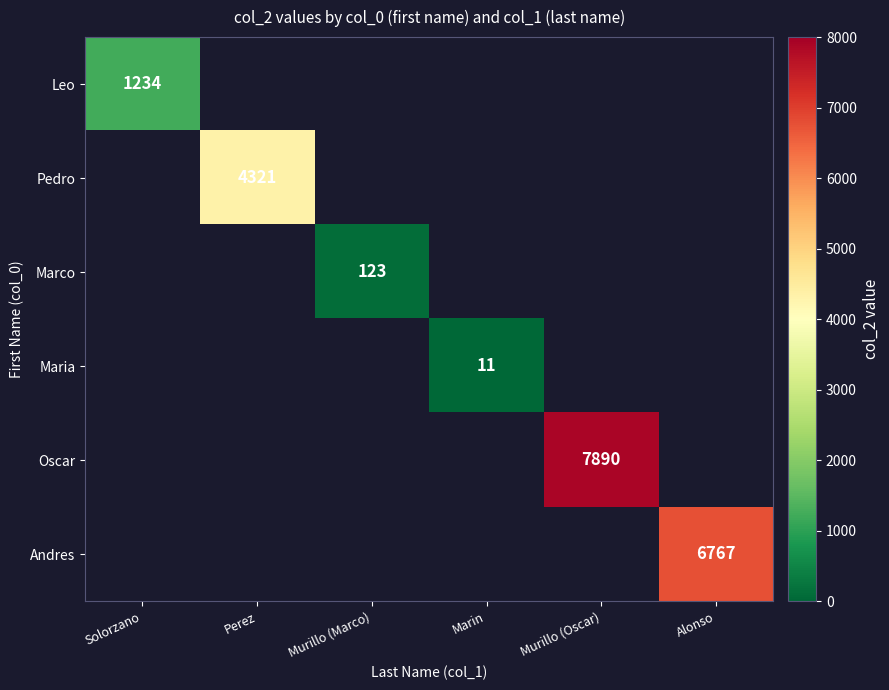

Is it true that Maria equals 11 at Marin?

True